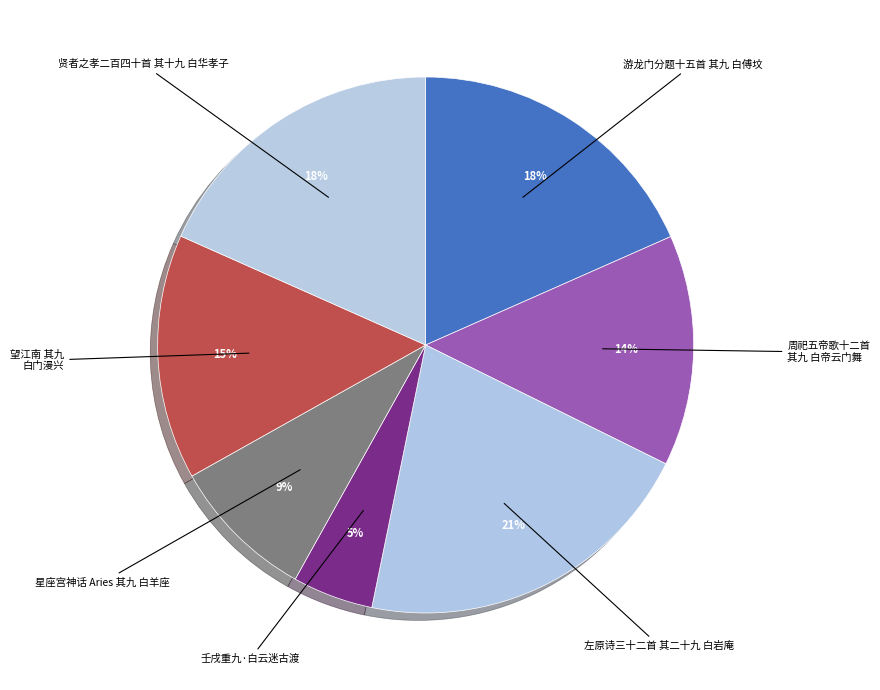

Which slice is the smallest?

壬戌重九·白云迷古渡